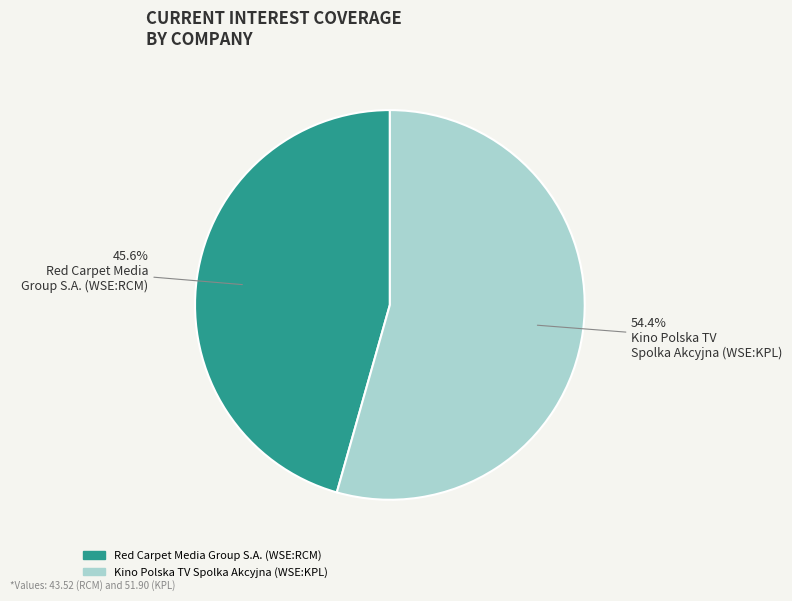

What is the largest slice in the pie chart?

Kino Polska TV Spolka Akcyjna (WSE:KPL)